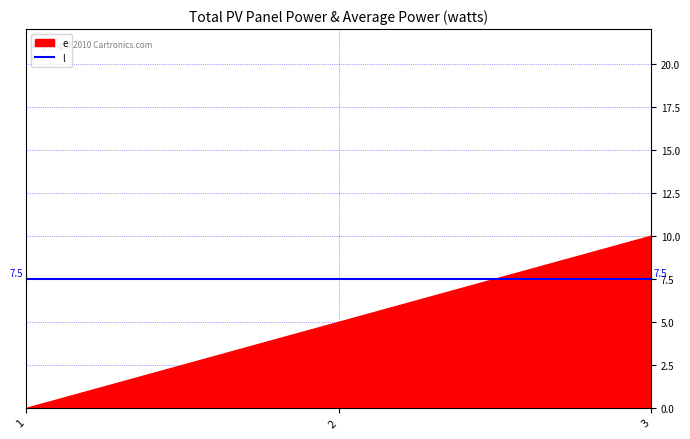

Which label corresponds to the largest value in the chart?

3